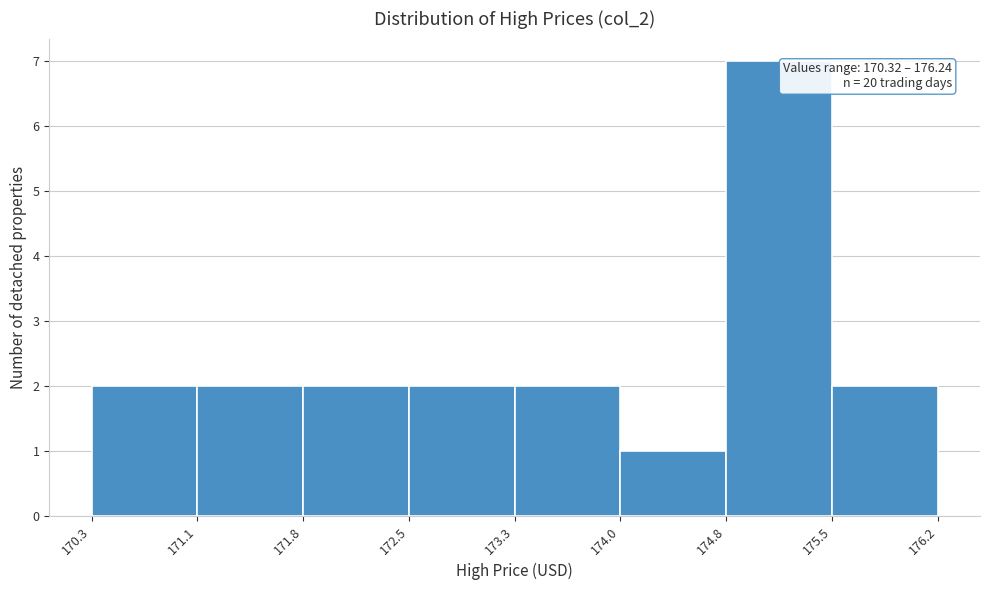

Which range on the x-axis has the tallest bar?

174.8 to 175.5